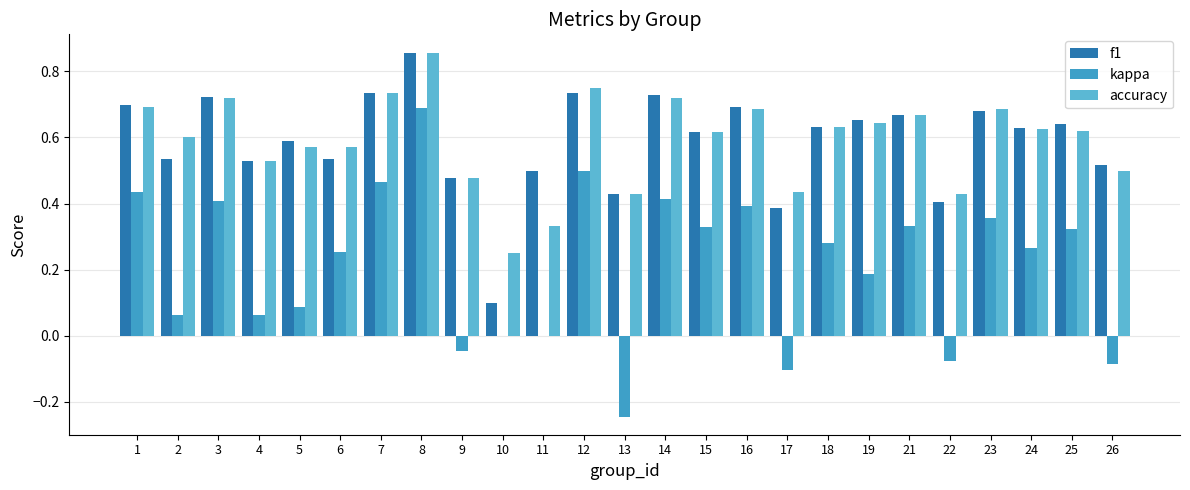

Reading left to right, what are all the values shown in this chart?

f1: 0.7	0.5	0.7	0.5	0.6	0.5	0.7	0.9	0.5	0.1	0.5	0.7	0.4	0.7	0.6	0.7	0.4	0.6	0.7	0.7	0.4	0.7	0.6	0.6	0.5
kappa: 0.4	0.1	0.4	0.1	0.1	0.3	0.5	0.7	-0.0	0.0	0.0	0.5	-0.2	0.4	0.3	0.4	-0.1	0.3	0.2	0.3	-0.1	0.4	0.3	0.3	-0.1
accuracy: 0.7	0.6	0.7	0.5	0.6	0.6	0.7	0.9	0.5	0.2	0.3	0.8	0.4	0.7	0.6	0.7	0.4	0.6	0.6	0.7	0.4	0.7	0.6	0.6	0.5